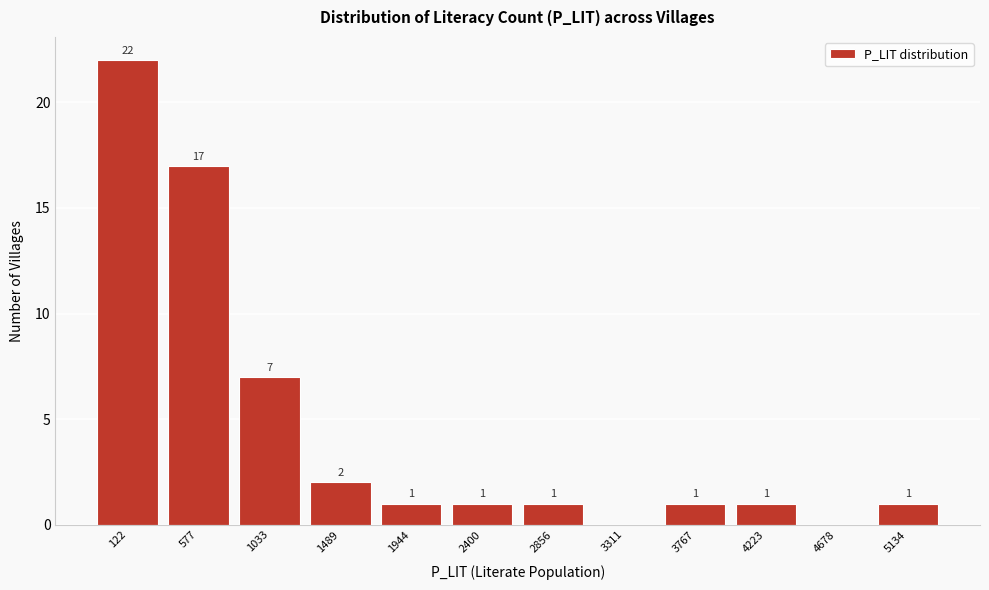

Reading left to right, extract all data points from this chart.

122=22	577=17	1033=7	1489=2	1944=1	2400=1	2856=1	3311=0	3767=1	4223=1	4678=0	5134=1